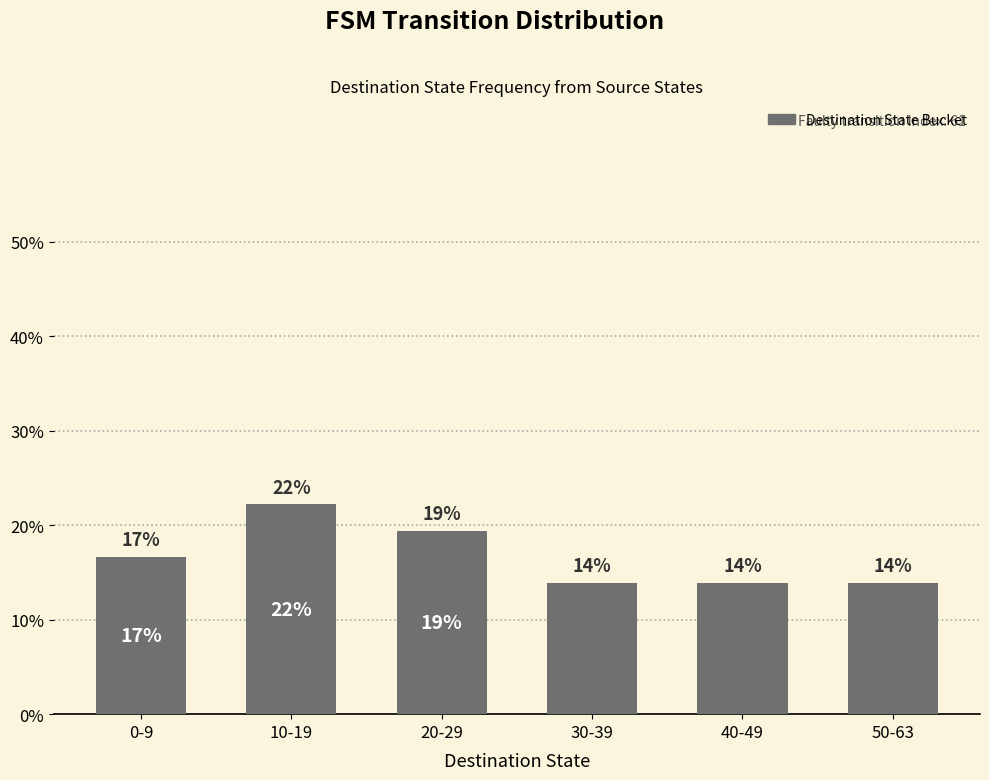

Reading left to right, extract all data points from this chart.

0.2	0.2	0.2	0.1	0.1	0.1